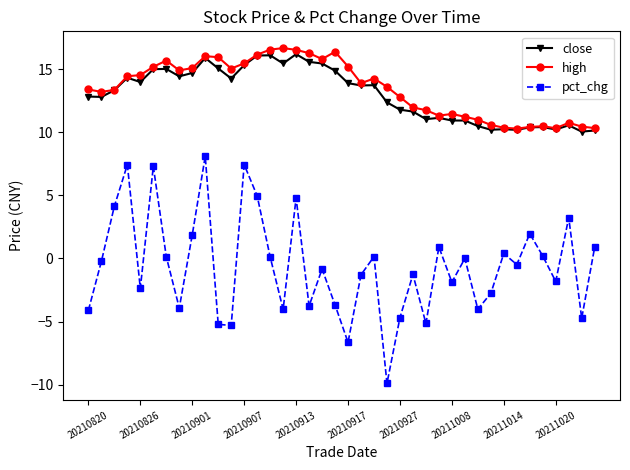

Does the chart display data point markers on the line(s)?

Yes